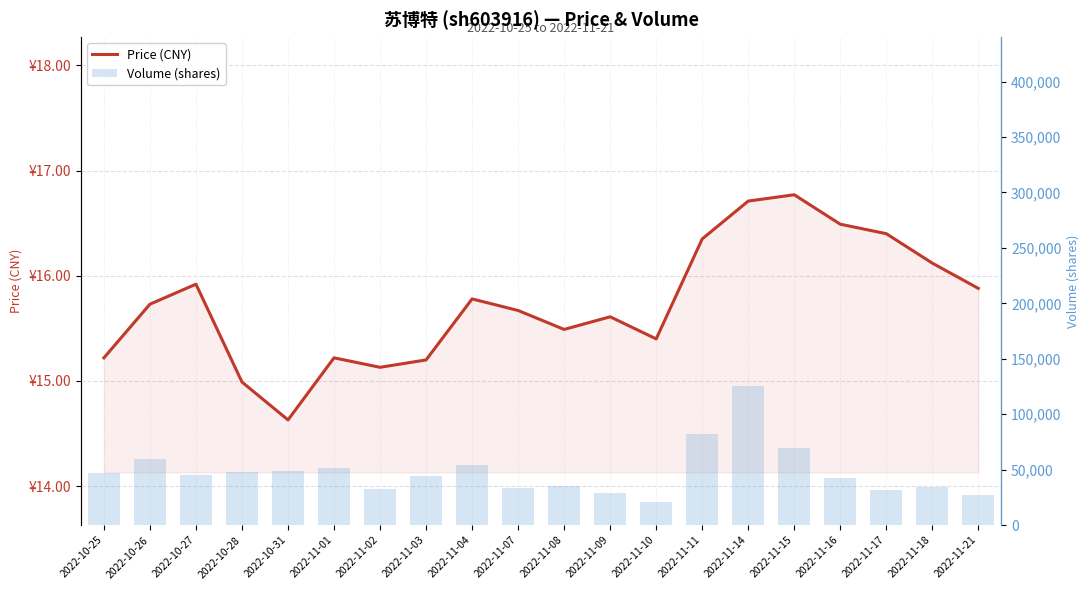

At which label is volume closest to 73371?

2022-11-15